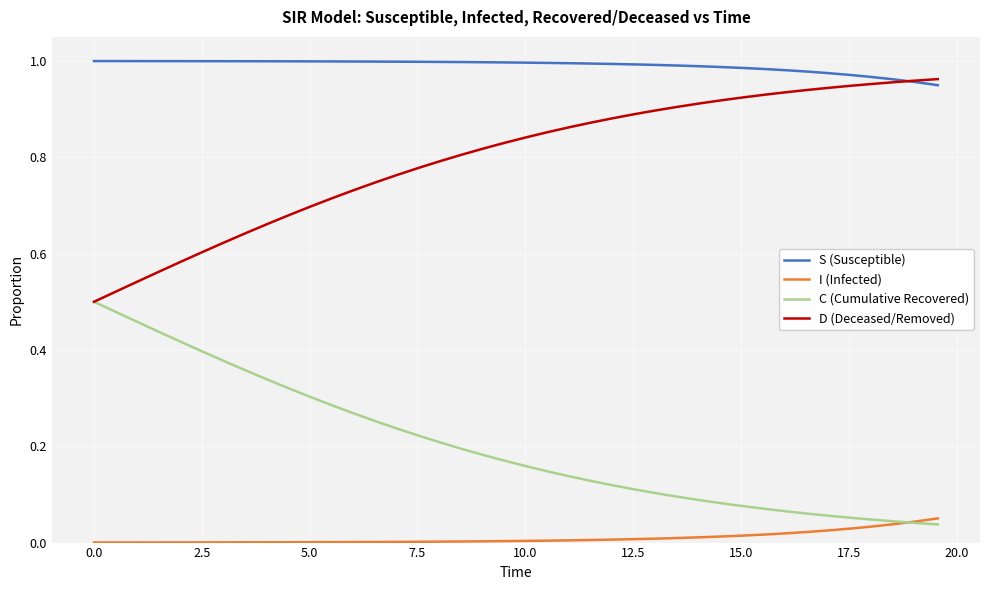

True or false: S (Susceptible) and C (Cumulative Recovered) cross at least once.

False